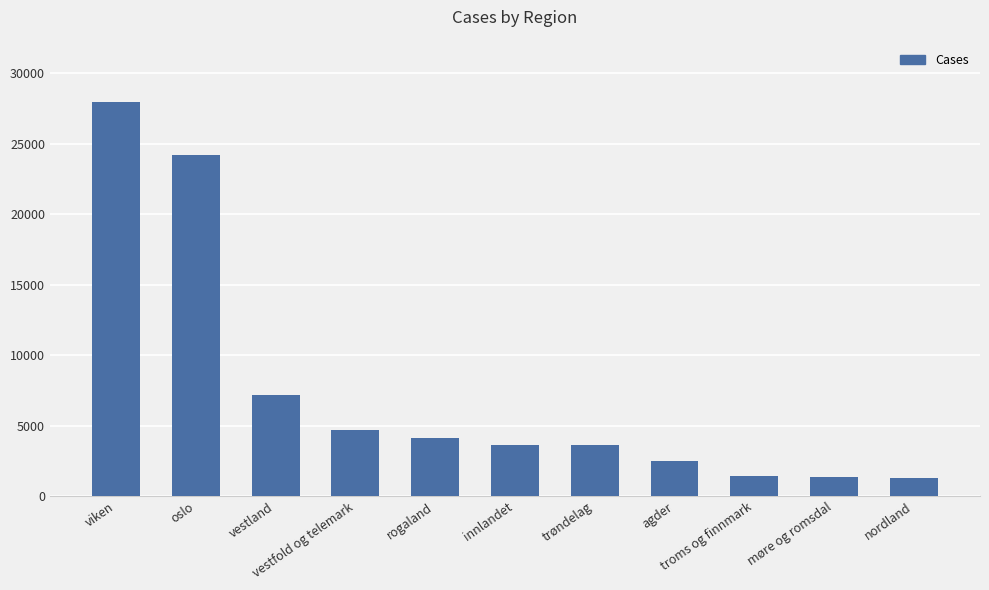

What is the maximum value shown in the chart?

27990